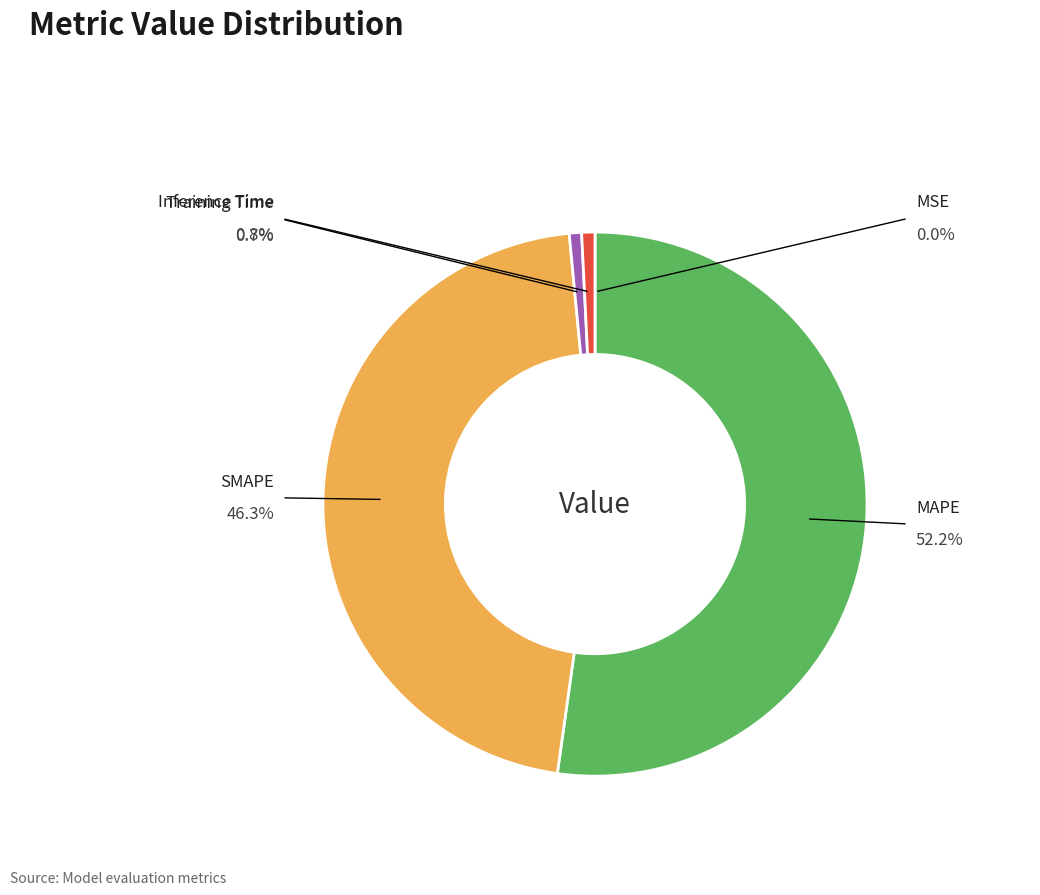

Is there a majority slice in this chart?

Yes